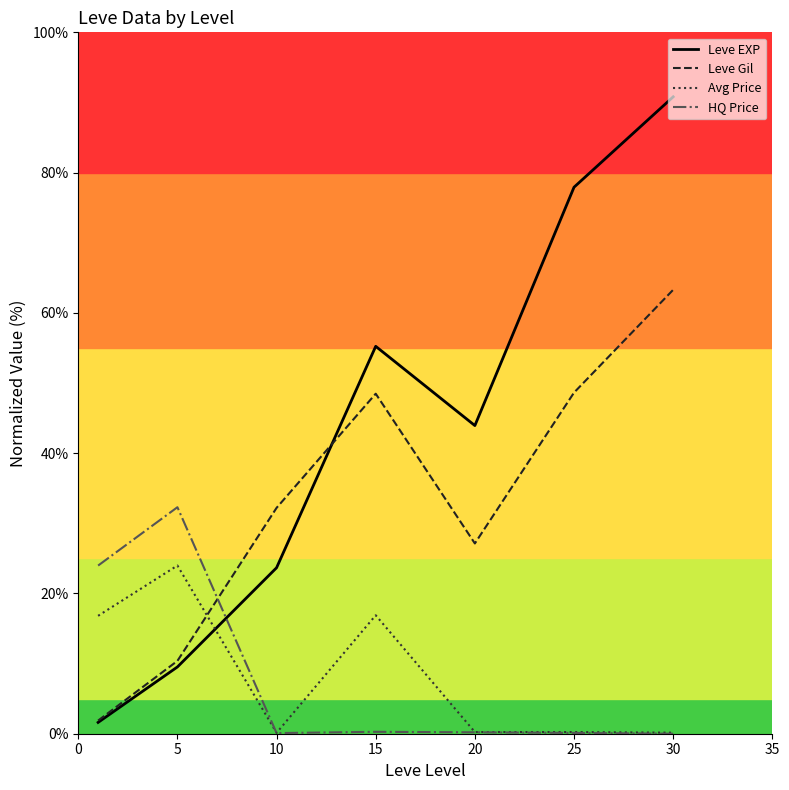

Which series has the widest spread of values?

Leve EXP